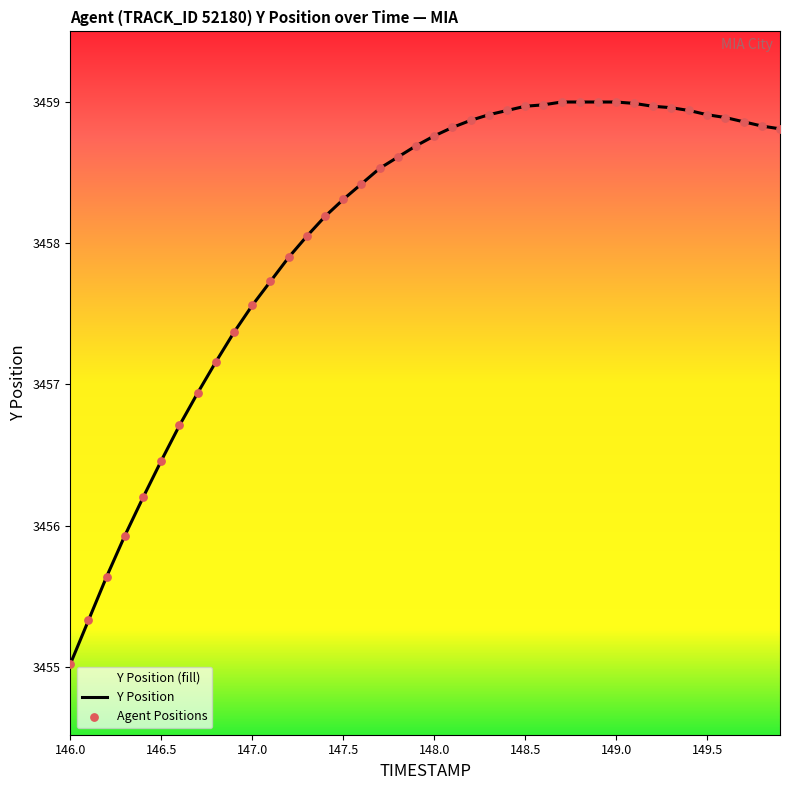

What is the ratio of the value at 148.6 to the value at 146.4?

1.0